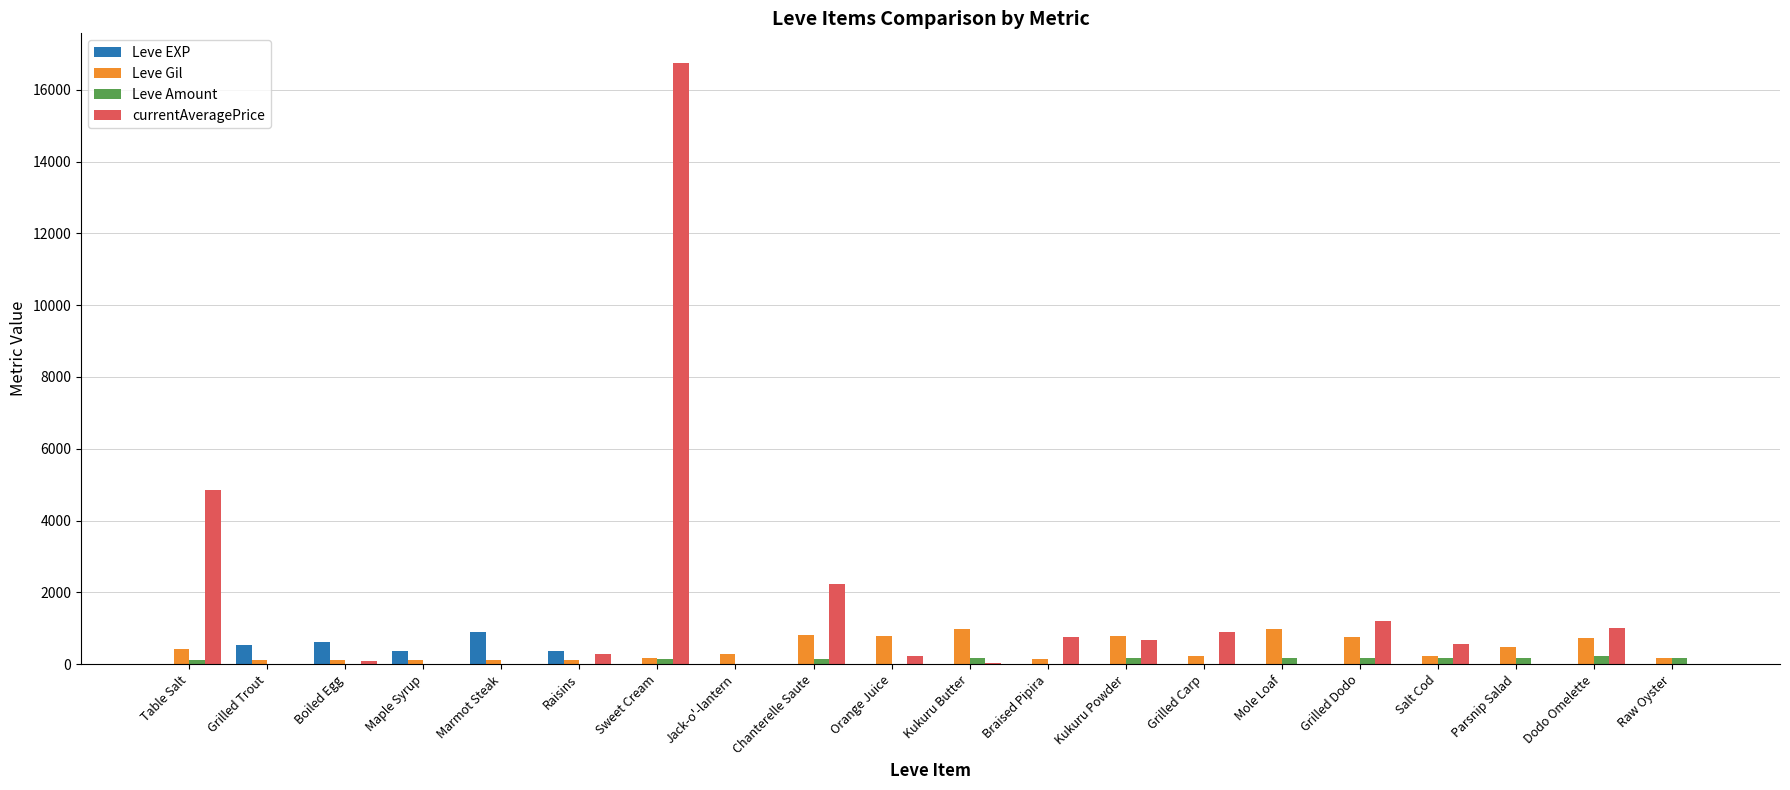

At which category is the sum across all series the highest?

Sweet Cream